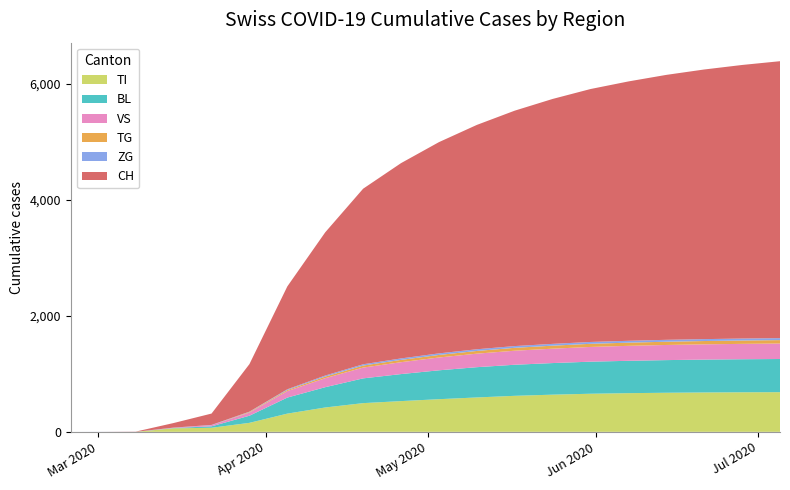

Reading left to right, transcribe all the data shown in this chart.

TI: 0=0	1=0	2=0	3=61	4=70	5=155	6=314	7=420	8=495	9=530	10=563	11=593	12=621	13=641	14=657	15=667	16=674	17=679	18=682	19=684
BL: 0=0	1=0	2=0	3=5	4=25	5=123	6=277	7=350	8=427	9=466	10=498	11=522	12=536	13=545	14=553	15=558	16=563	17=567	18=570	19=572
VS: 0=0	1=0	2=0	3=6	4=19	5=54	6=112	7=155	8=186	9=205	10=221	11=233	12=242	13=248	14=254	15=258	16=261	17=263	18=265	19=267
TG: 0=0	1=0	2=0	3=0	4=0	5=10	6=18	7=28	8=35	9=40	10=44	11=47	12=50	13=52	14=54	15=55	16=56	17=57	18=58	19=59
ZG: 0=0	1=1	2=1	3=1	4=5	5=6	6=13	7=18	8=22	9=25	10=27	11=29	12=30	13=31	14=32	15=32	16=33	17=33	18=34	19=34
CH: 0=0	1=0	2=3	3=79	4=196	5=820	6=1774	7=2470	8=3028	9=3368	10=3643	11=3869	12=4060	13=4224	14=4362	15=4473	16=4569	17=4650	18=4718	19=4776